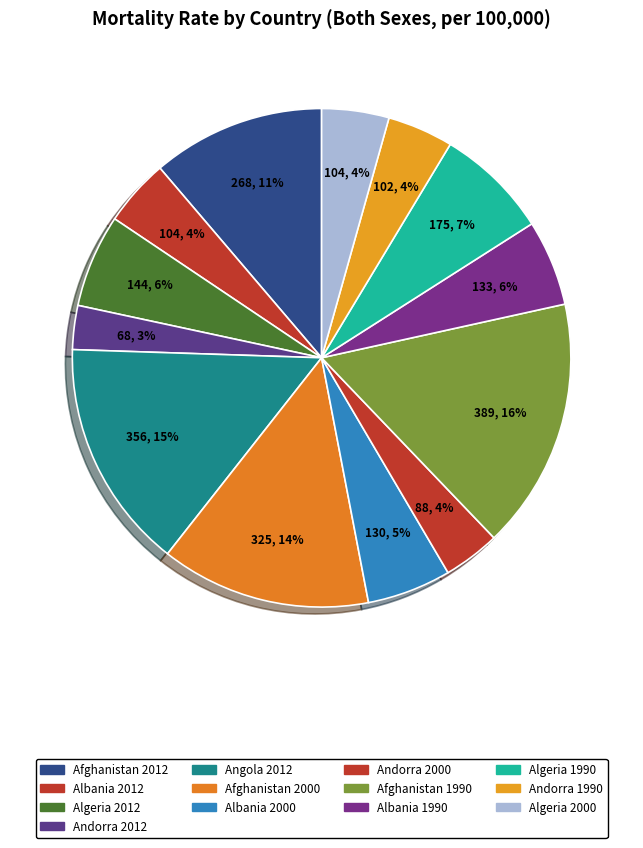

To the nearest percent, what is the combined percentage of Albania 1990 and Afghanistan 2000?

19%